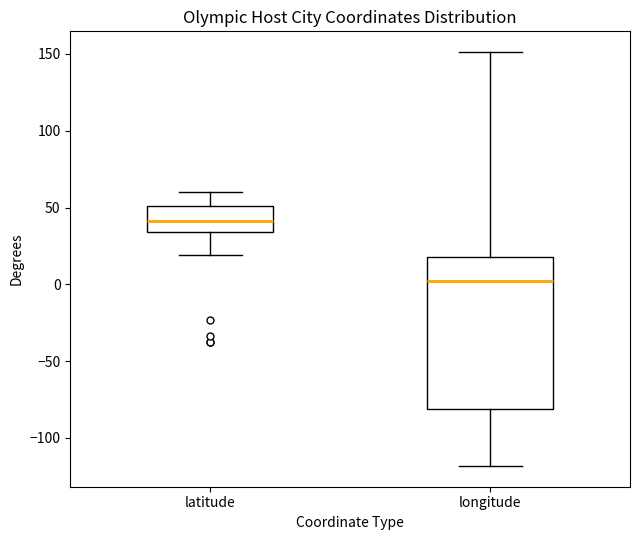

Reading left to right, transcribe this box plot: for each box, give where its median line is, the range the box spans, and where its two whiskers end, as read against the y-axis. The values are not printed on the chart, so give them approximately, as read against the axis.

latitude: median 40, box 35 to 50, whiskers 20 to 60
longitude: median 0, box -80 to 20, whiskers -120 to 150